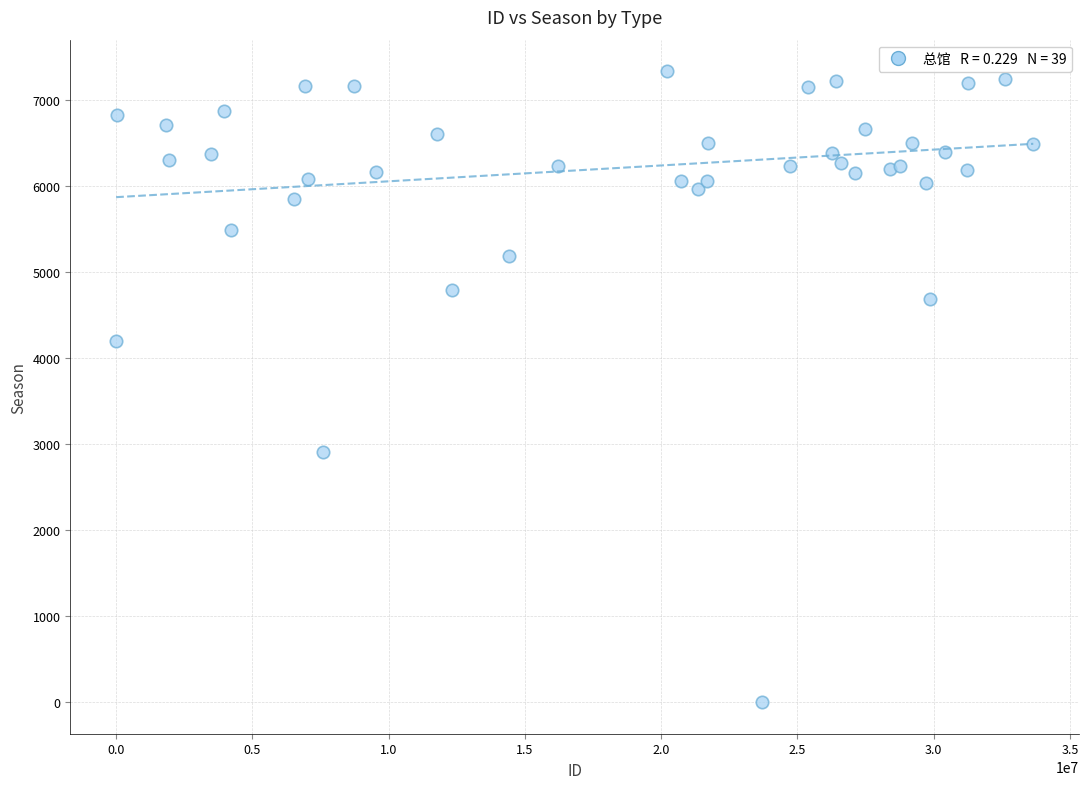

What Y value in the scatter plot is closest to 3670?

4203